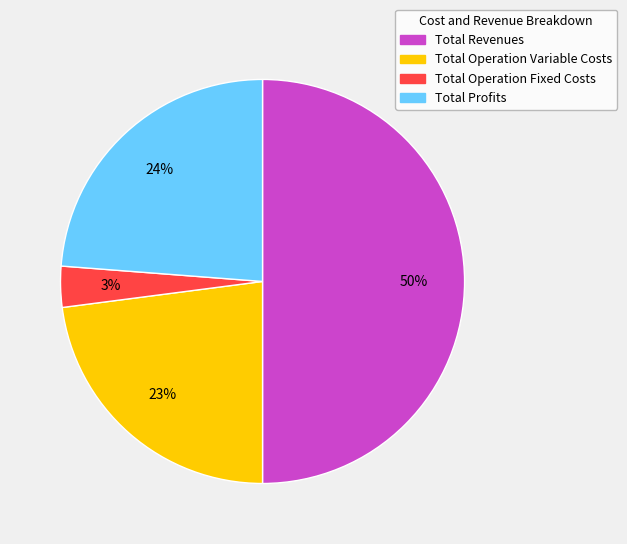

To the nearest percent, what is the difference between the largest and smallest slice percentages?

47%